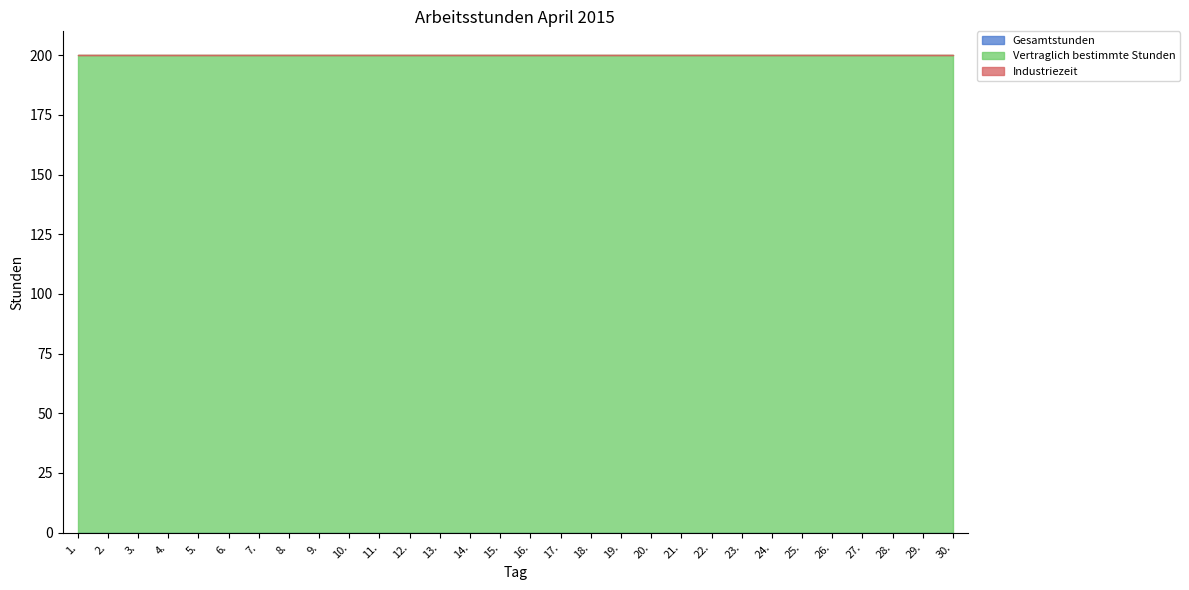

List the labels in order of Industriezeit value, largest first.

1., 2., 3., 4., 5., 6., 7., 8., 9., 10., 11., 12., 13., 14., 15., 16., 17., 18., 19., 20., 21., 22., 23., 24., 25., 26., 27., 28., 29., 30.